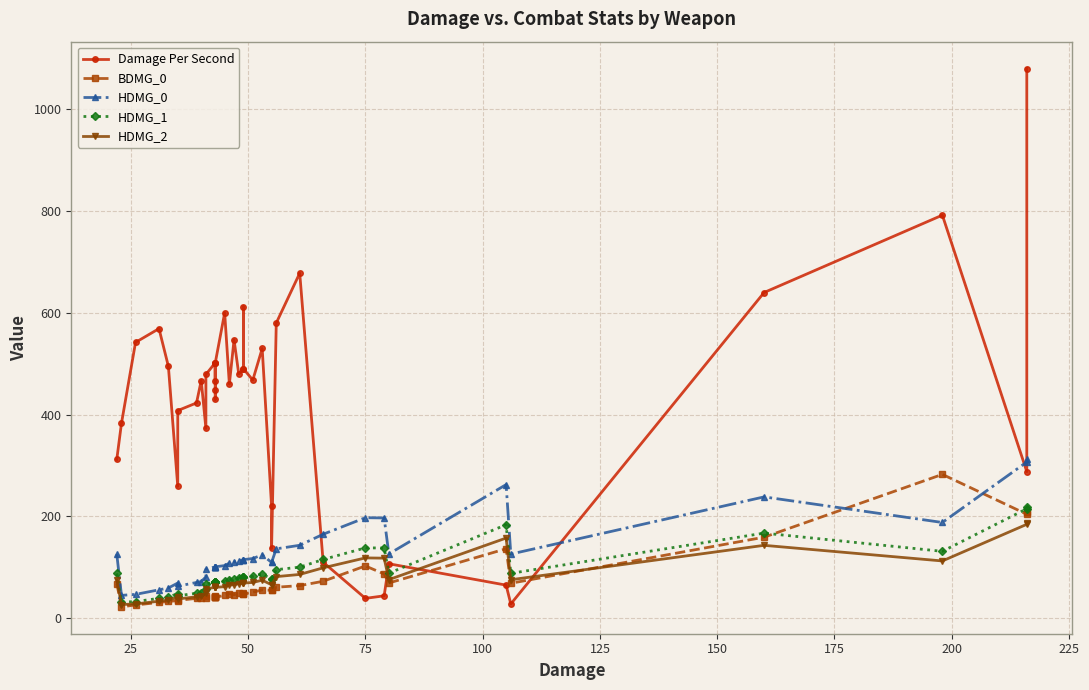

What are all the series names shown in the legend?

Damage Per Second, BDMG_0, HDMG_0, HDMG_1, HDMG_2